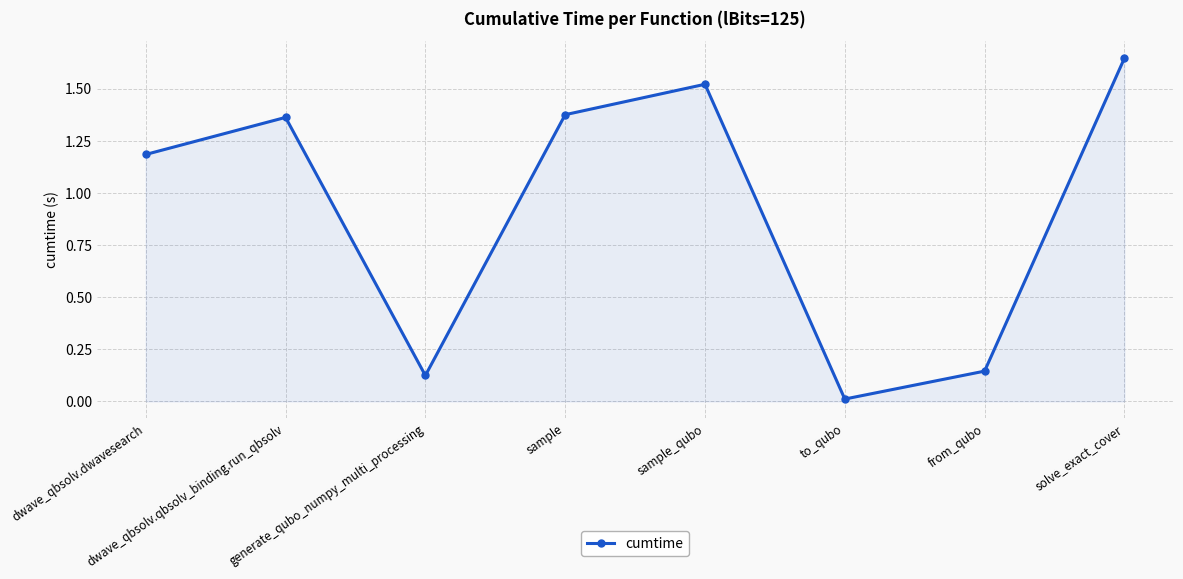

Which has a higher value, sample_qubo or to_qubo?

sample_qubo